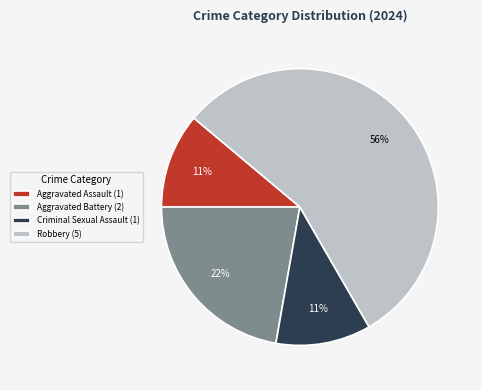

How many segments does this pie chart have?

4